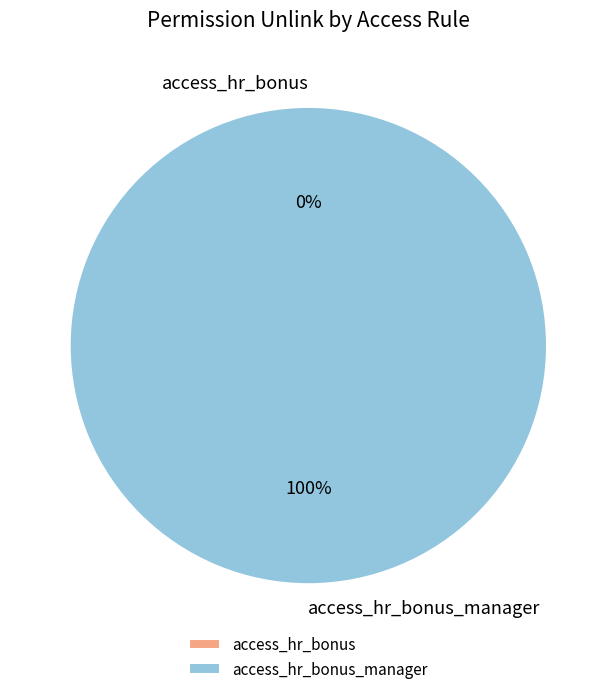

To the nearest percent, what is the combined percentage of access_hr_bonus_manager and access_hr_bonus?

100%